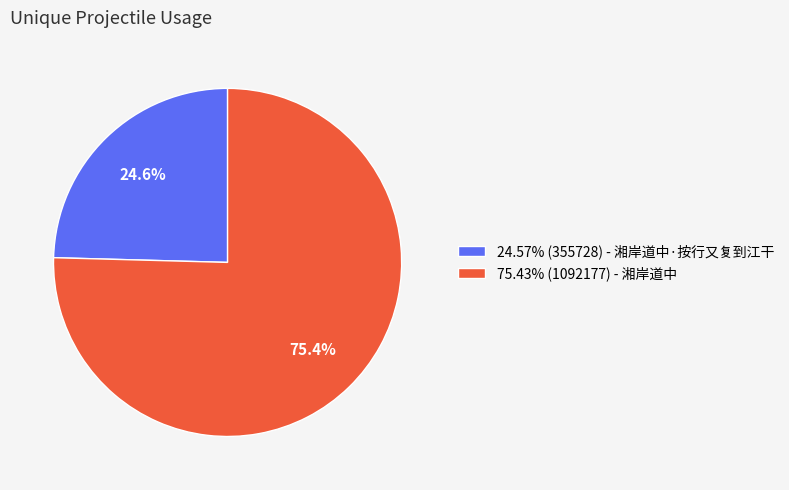

What is the ratio of the value at 75.43% (1092177) - 湘岸道中 to the value at 24.57% (355728) - 湘岸道中·按行又复到江干?

3.1